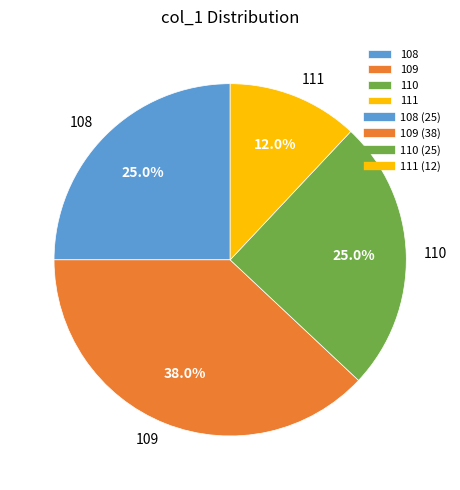

Does any single category account for the majority?

No